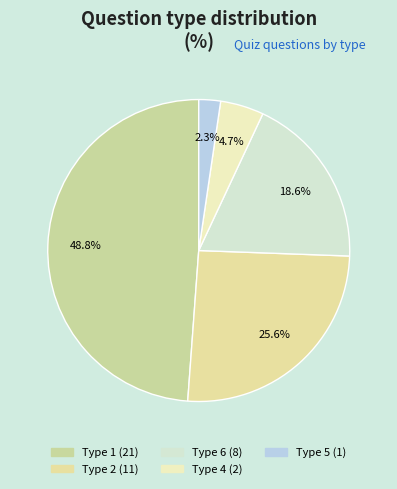

How many slices are in this pie chart?

5